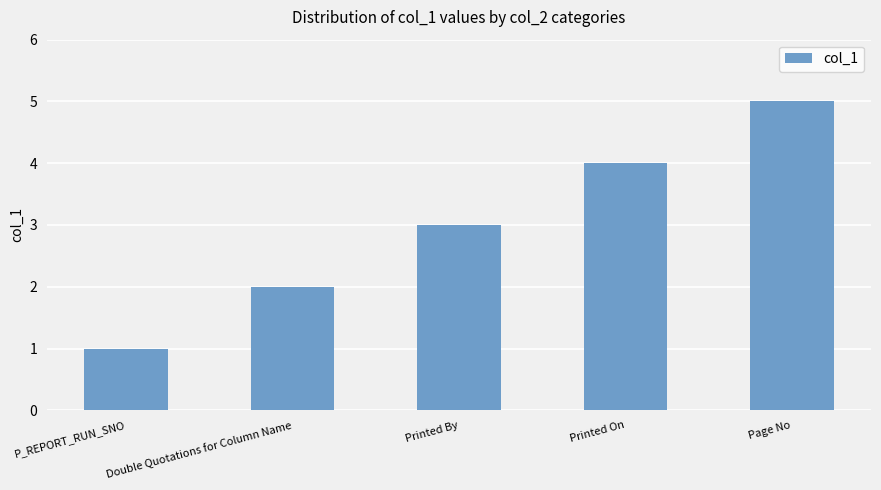

Is it true that the value at Double Quotations for Column Name is 2?

True